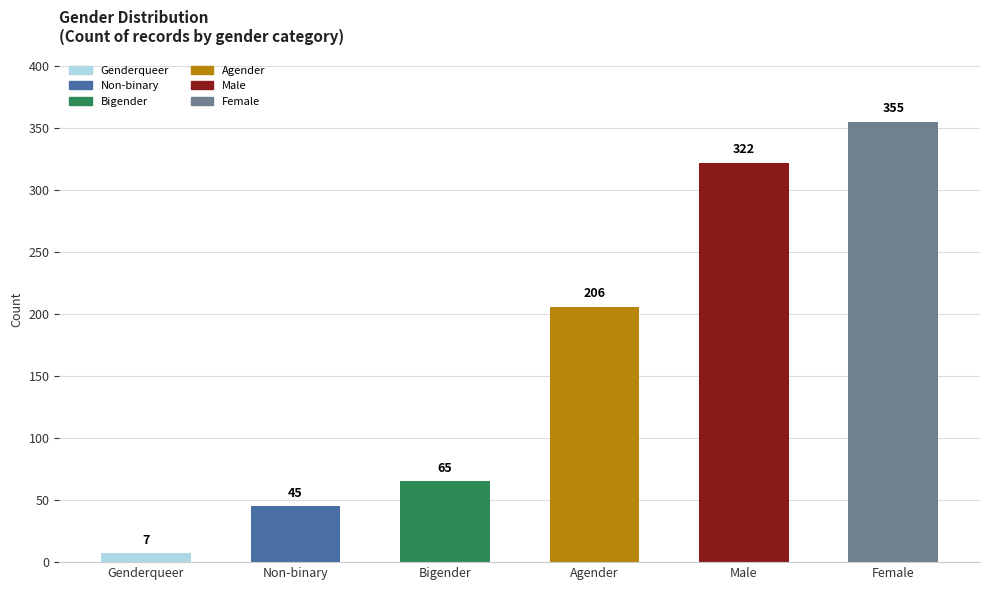

What is the label of the 4th bar from the left?

Agender